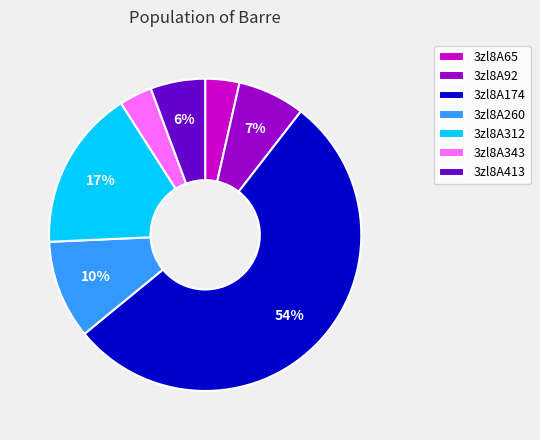

Combined, do 3zl8A174 and 3zl8A343 account for over 50%?

Yes